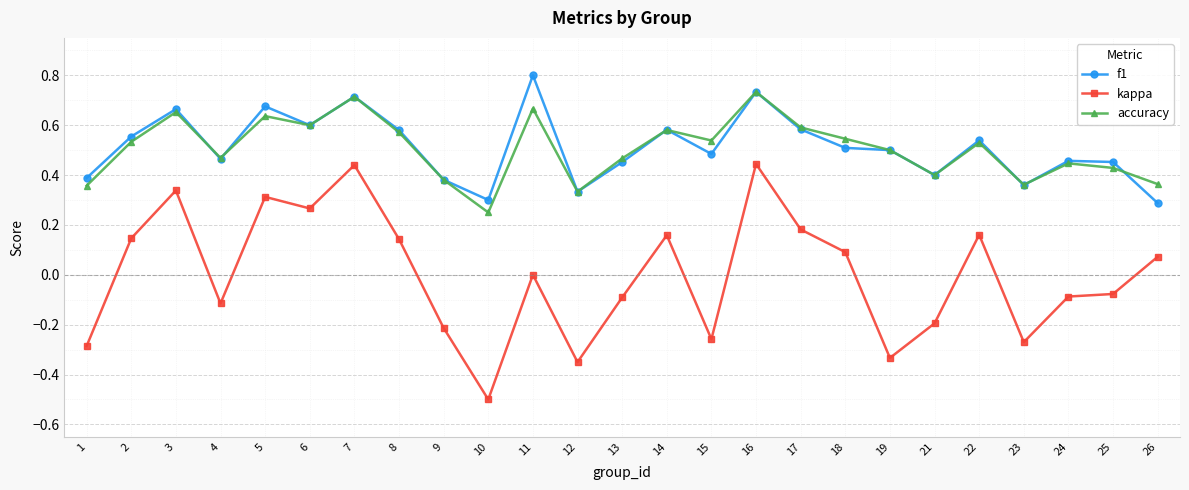

Between 3 and 9, which series saw the biggest shift?

kappa